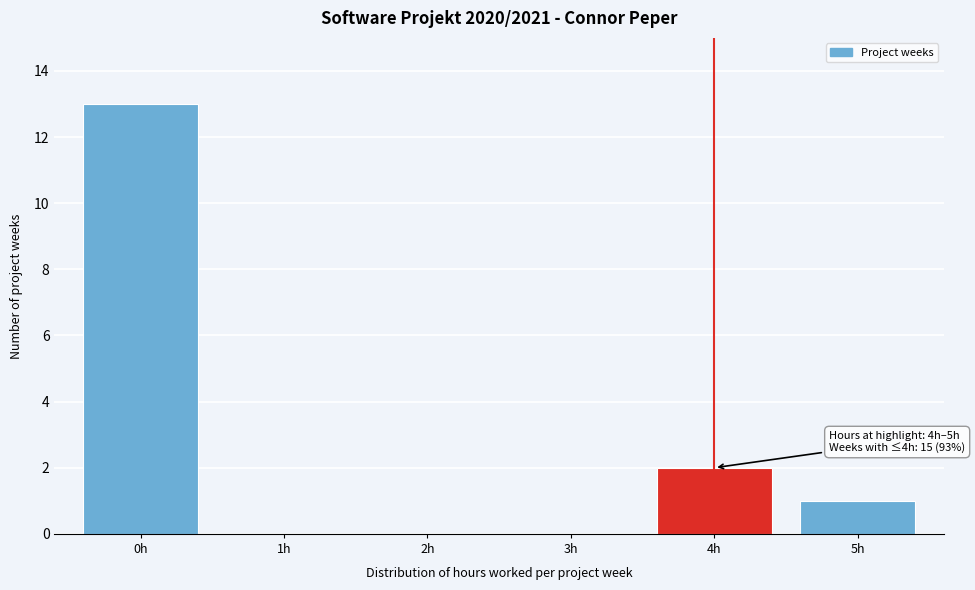

Reading left to right, what are all the values shown in this chart?

0h=13	1h=0	2h=0	3h=0	4h=2	5h=1